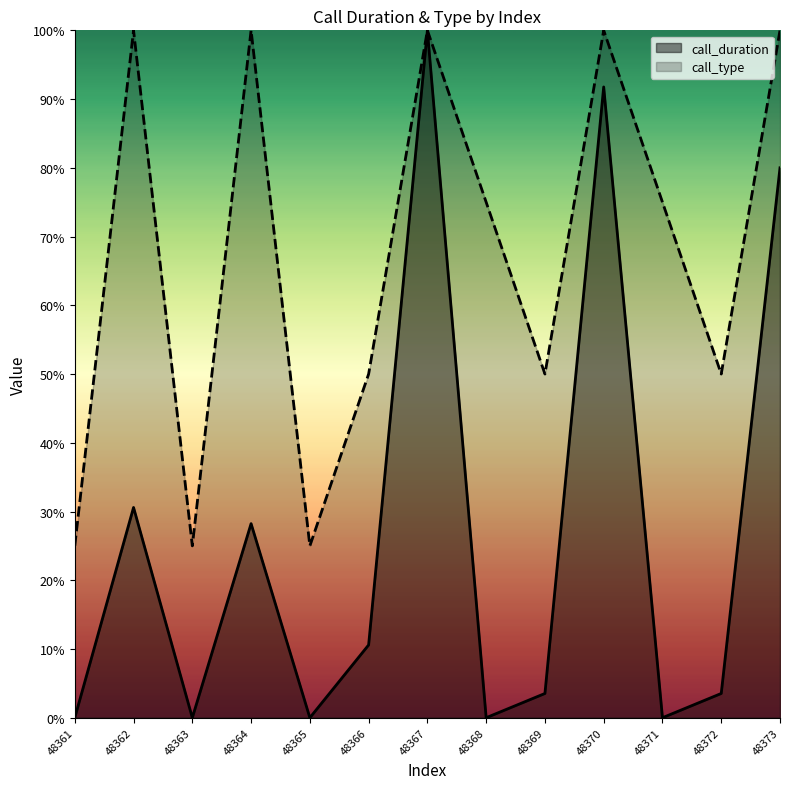

What are all the series names shown in the legend?

call_duration, call_type